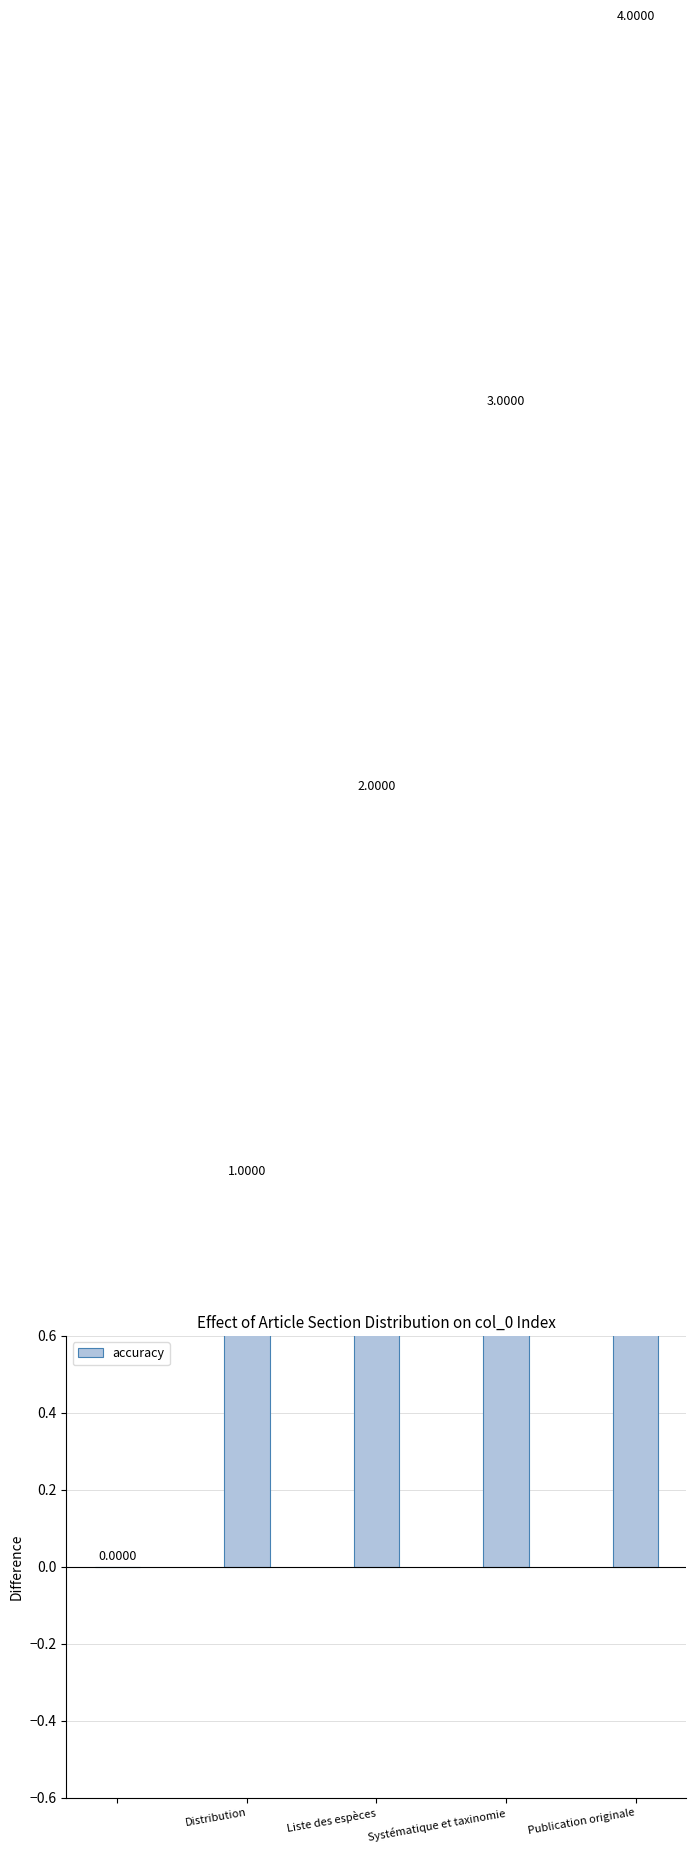

How many values exceed 2?

2